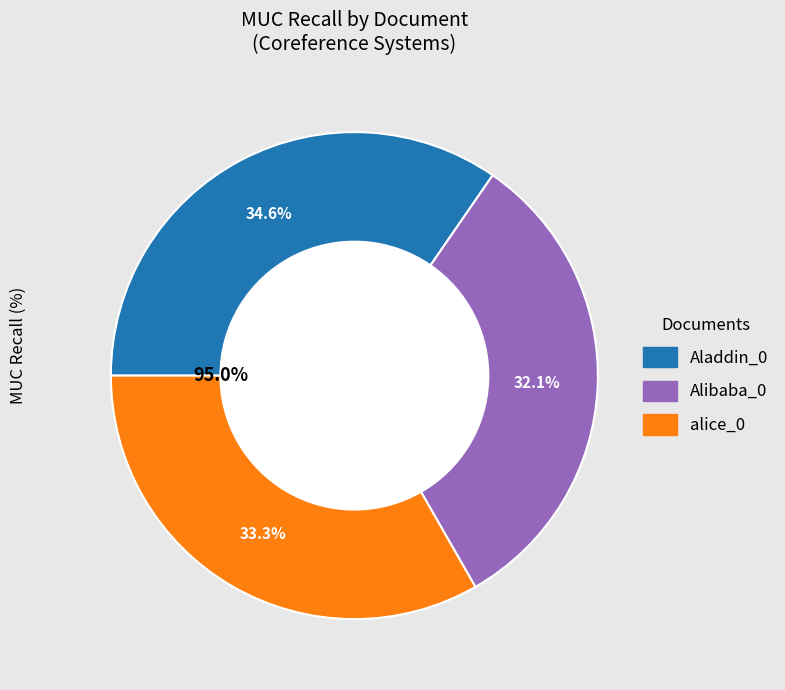

How many segments does this pie chart have?

3